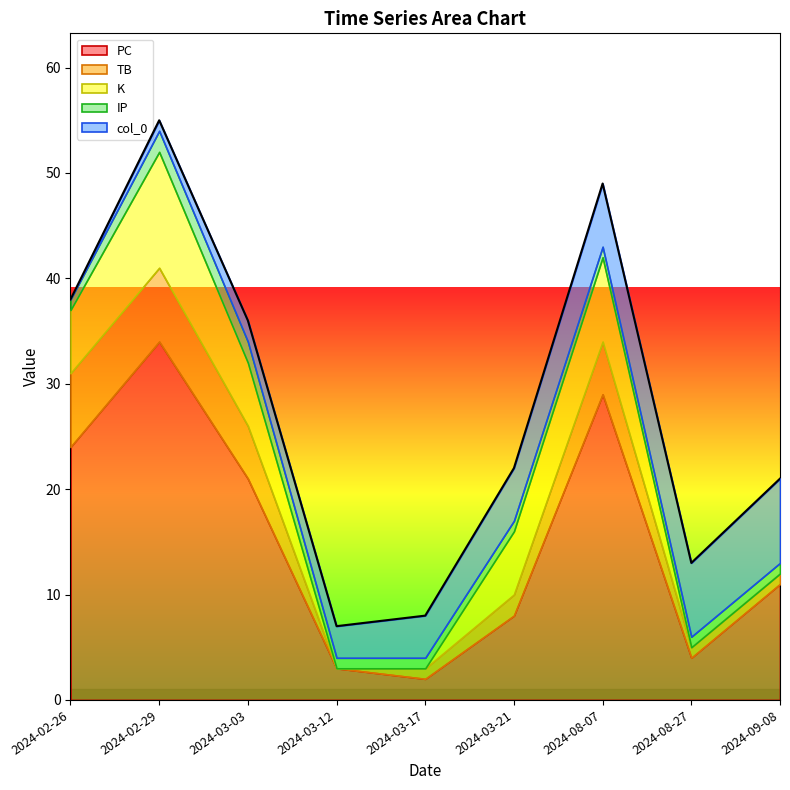

What is the maximum value for PC?

34